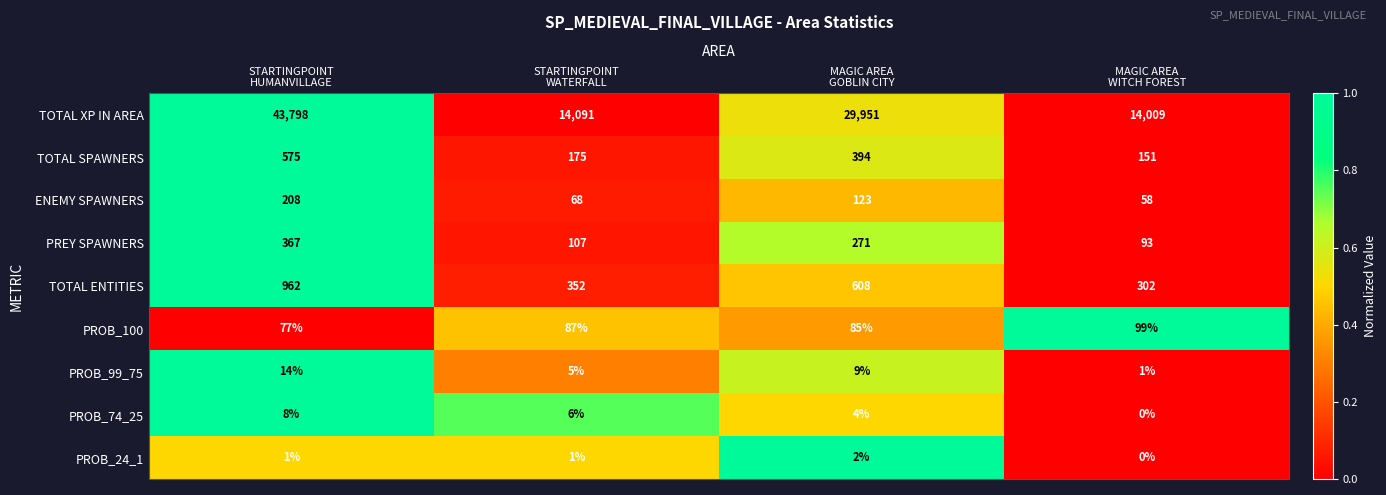

What is the difference between the maximum and second lowest values in the TOTAL XP IN AREA series?

29707